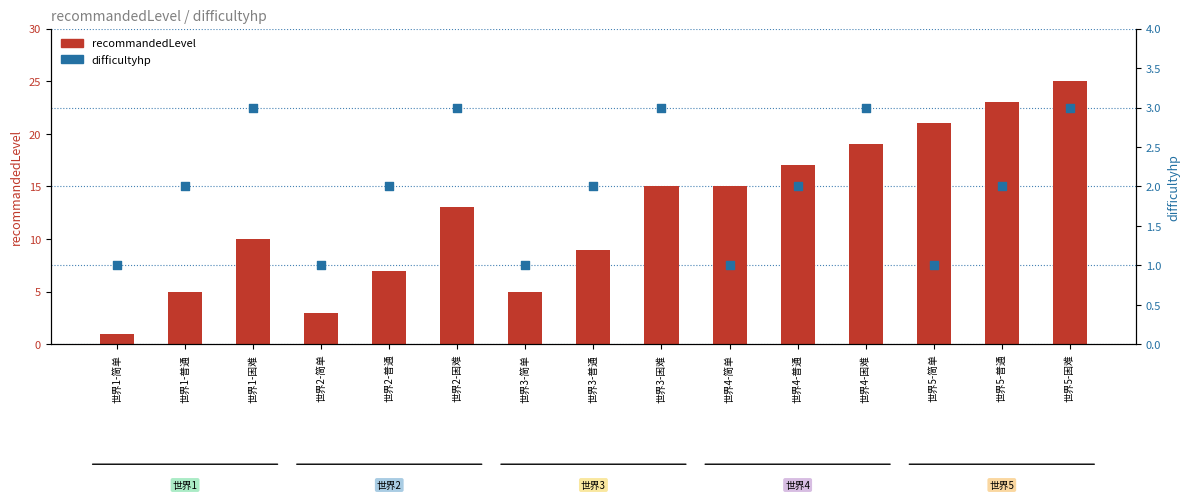

What are all the series names shown in the legend?

recommandedLevel, difficultyhp